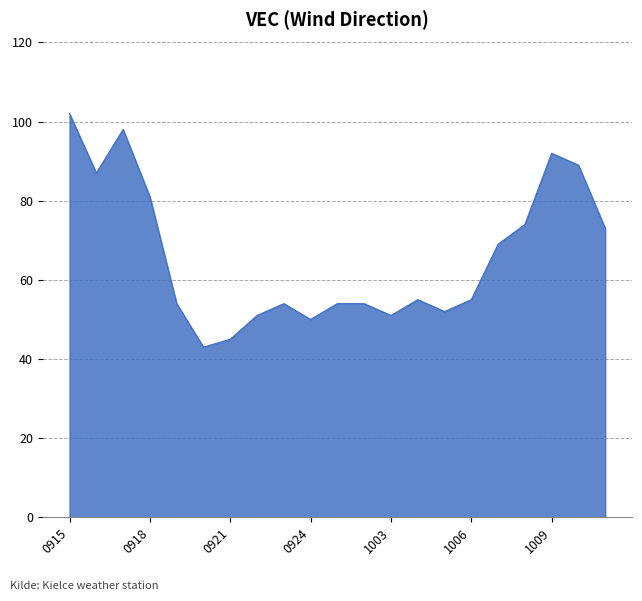

How many lines are shown in the chart?

1